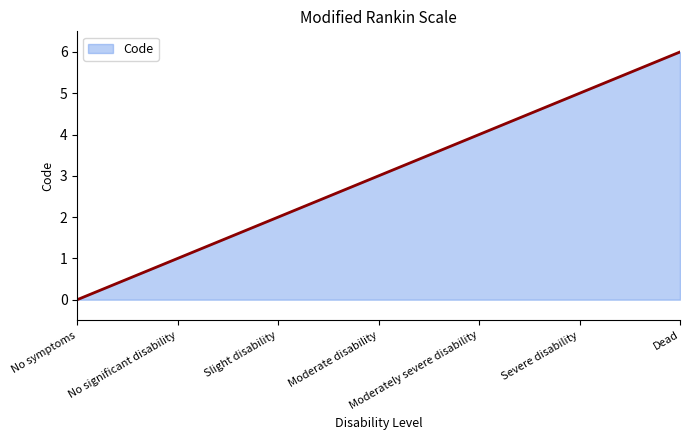

The value at Dead is 8. True or false?

False